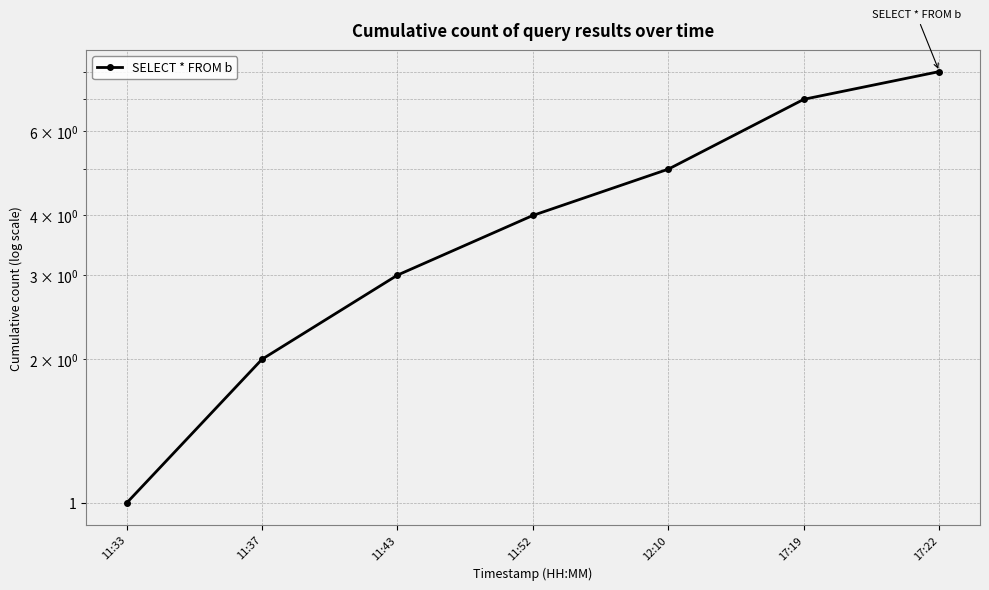

List the labels in order of value, smallest first.

11:33, 11:37, 11:43, 11:52, 12:10, 17:19, 17:22